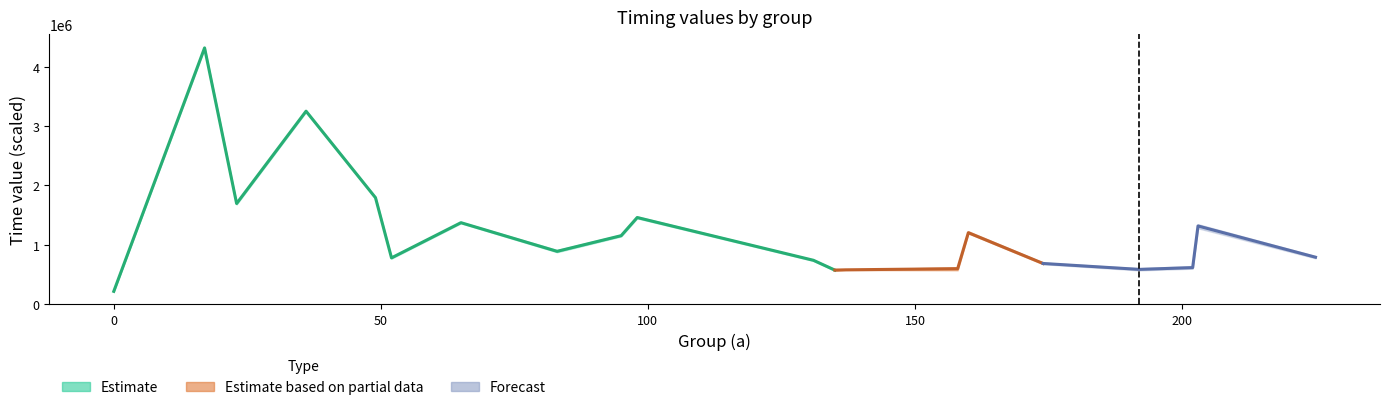

Reading left to right, extract all data points from this chart.

a: 0	17	23	36	49	52	65	83	95	98	131	135	137	158	160	174	192	202	203	225
tiempo1: 218175	4304771	1679893	3258452	1786607	792178	1385664	912509	1169445	1478550	748947	593766	582103	600471	1213932	686861	593417	624146	1347812	809847
tiempo2: 216289	4320275	1699588	3243786	1793311	788616	1385595	887506	1142556	1446494	750344	564085	583291	572466	1194517	690912	570650	599144	1278253	793365
tiempo3: 216359	4315596	1701963	3262642	1782975	769410	1362339	887786	1172168	1474219	739169	575119	579240	595372	1193189	680157	573164	643631	1318899	799650
tiempo4: 215870	4330192	1695678	3236313	1797152	769549	1369741	876193	1141928	1447332	729323	578472	575957	604940	1228109	701387	592579	602008	1331261	773879
tiempo5: 220340	4302048	1701265	3247417	1808886	786032	1363386	891767	1147515	1453687	734421	565203	578401	622609	1193609	674430	606477	616744	1314080	783866